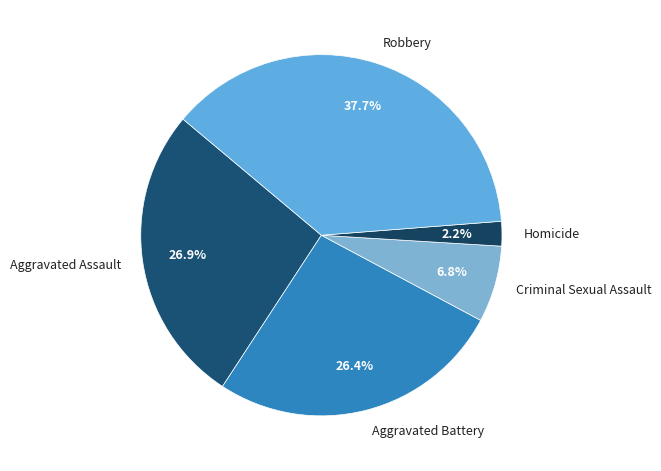

Which slice is the largest?

Robbery